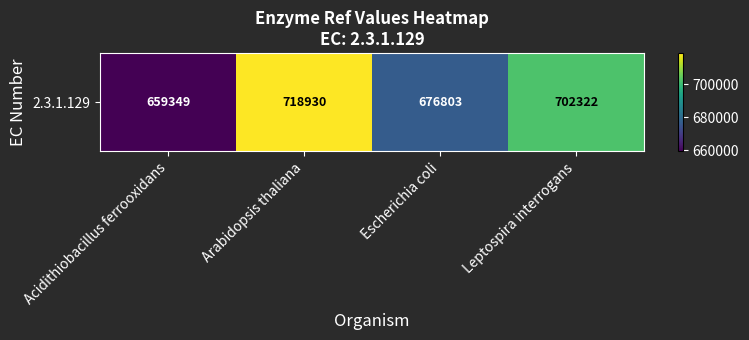

At which label is the value closest to 689139?

Escherichia coli